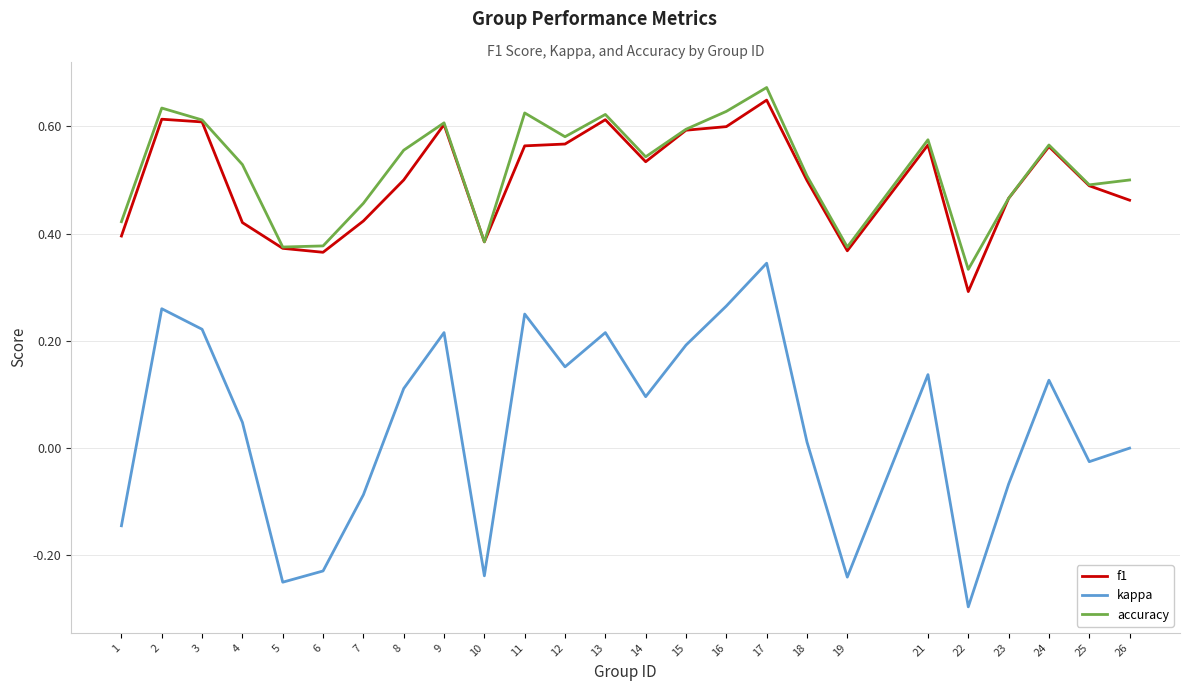

True or false: kappa and accuracy cross at least once.

False